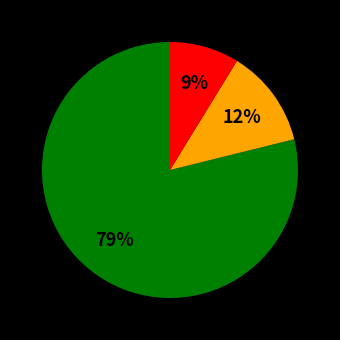

To the nearest percent, what is the average slice percentage?

33%